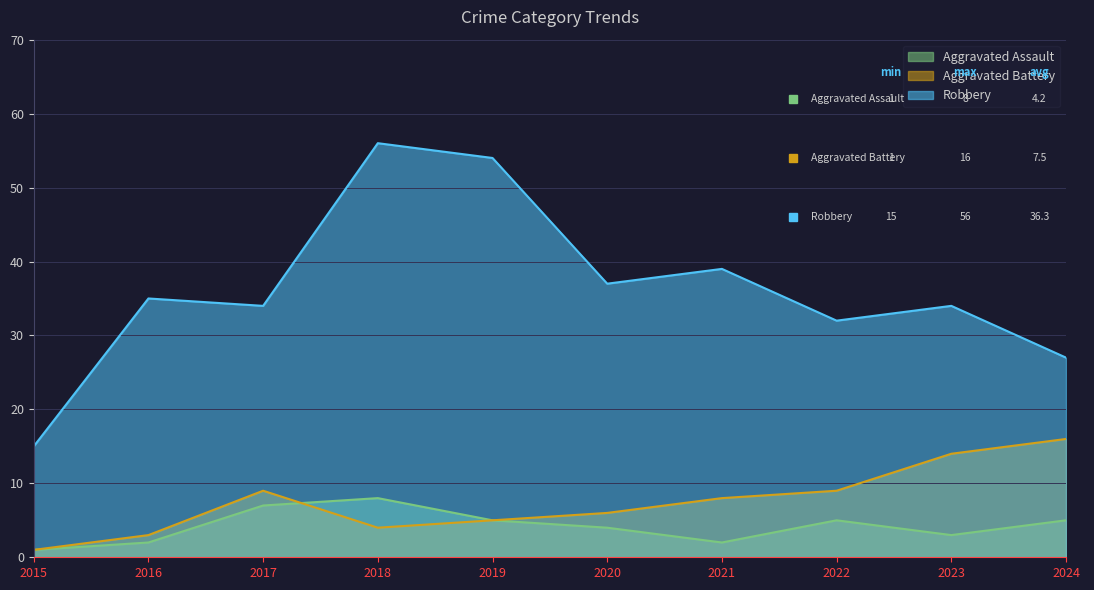

Which category has the highest value across all series?

2018